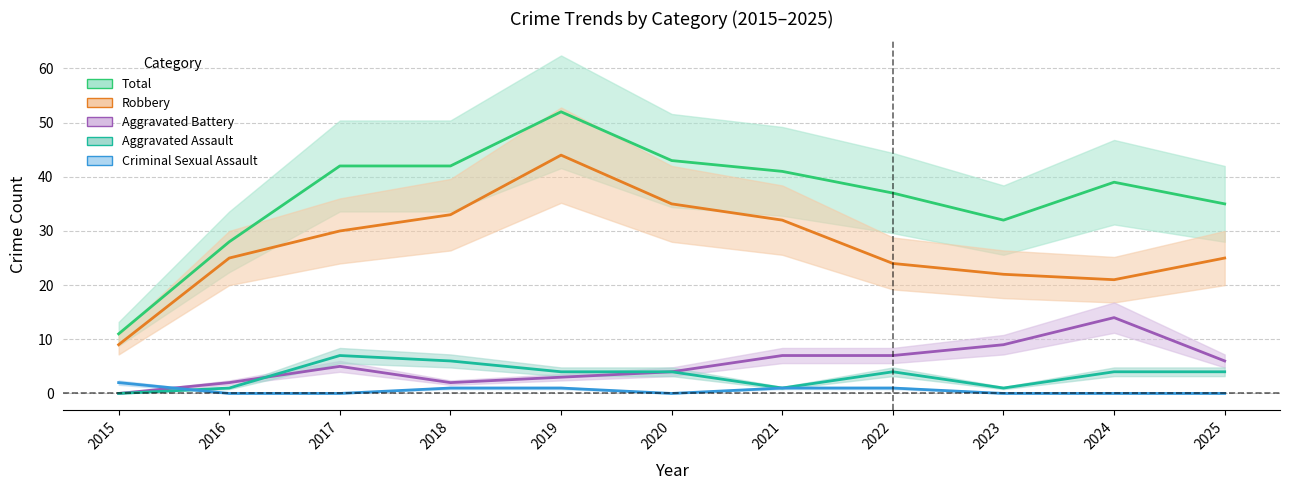

Does the chart display data point markers on the line(s)?

No